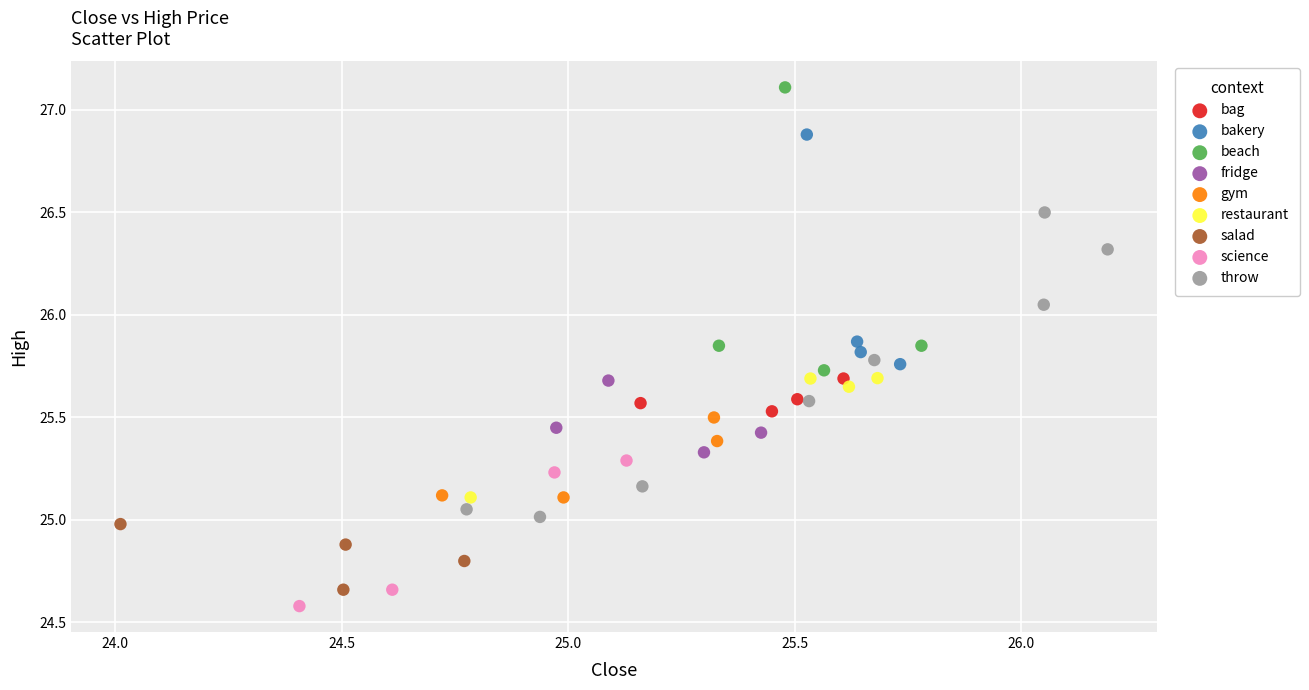

Which series contains the highest Y value?

beach